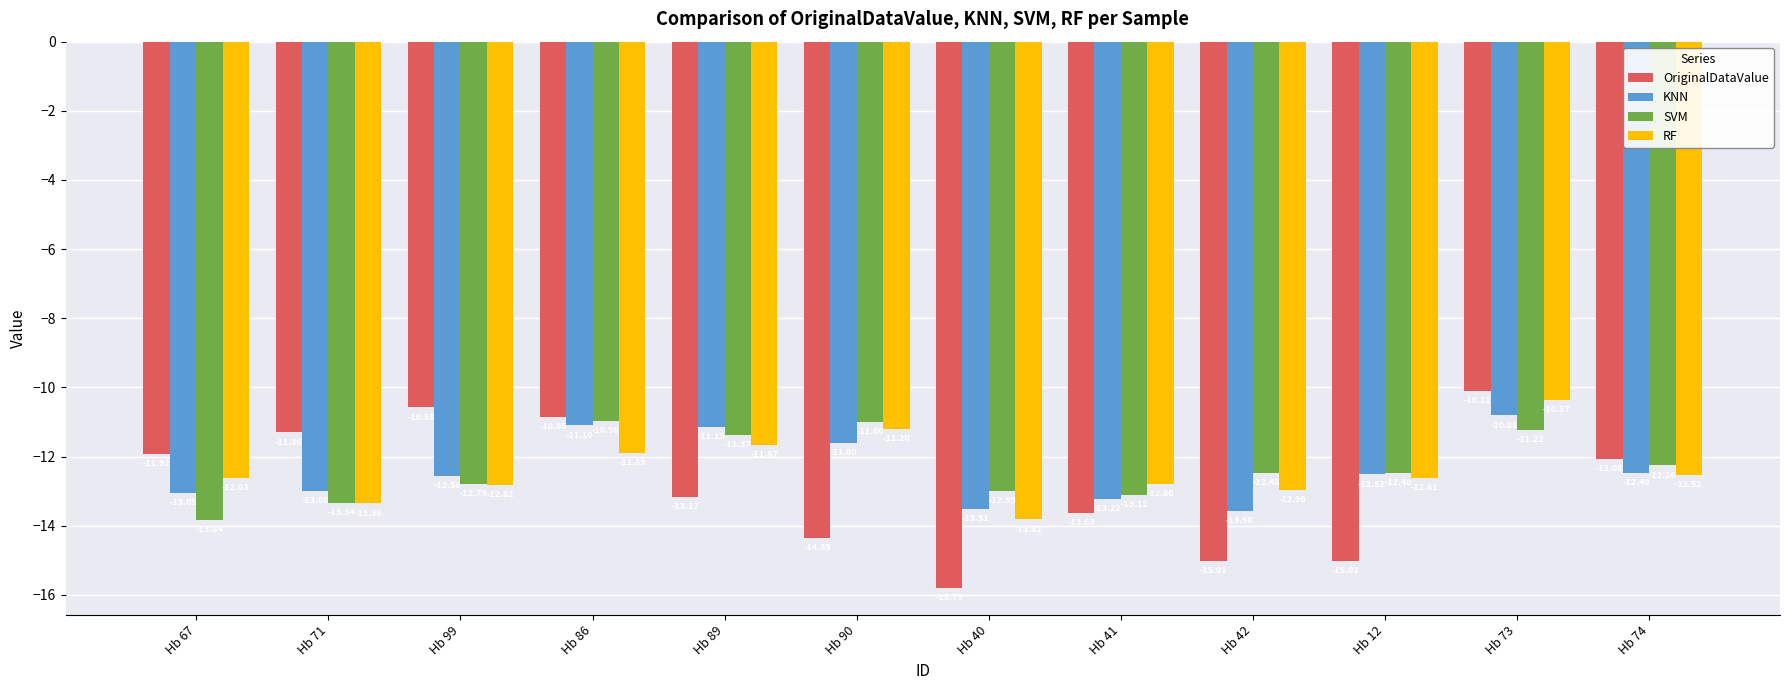

How many data points in OriginalDataValue are above -12?

5